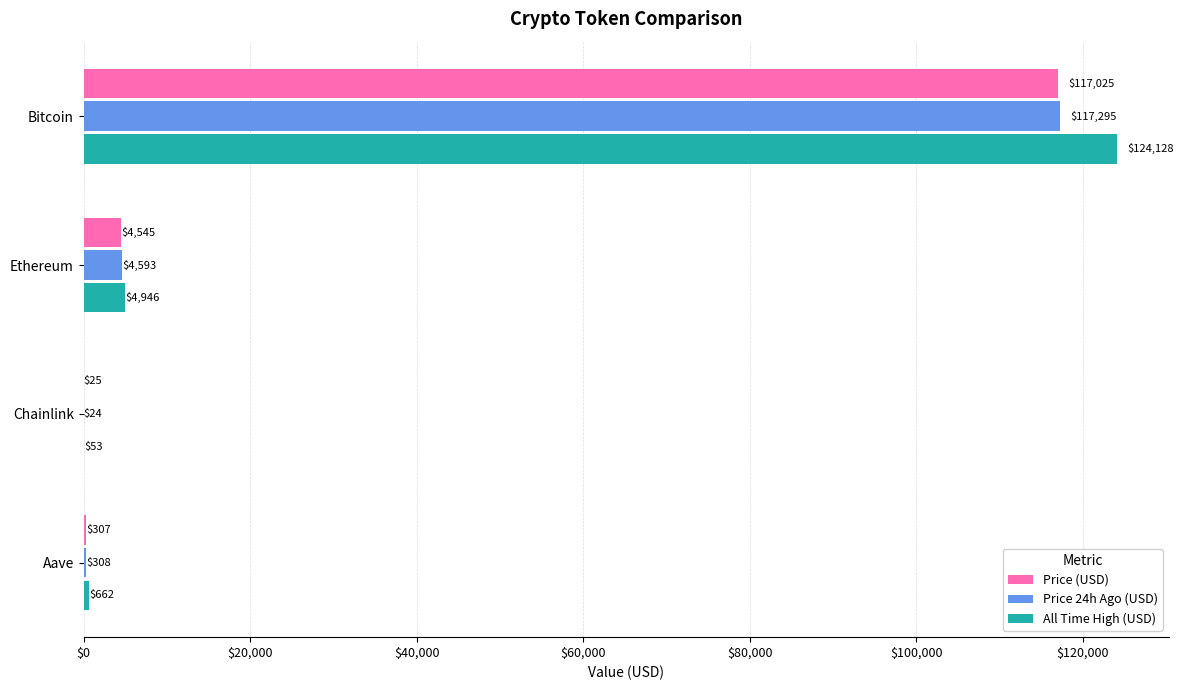

What is the average value of the Price 24h Ago (USD) series?

30554.9